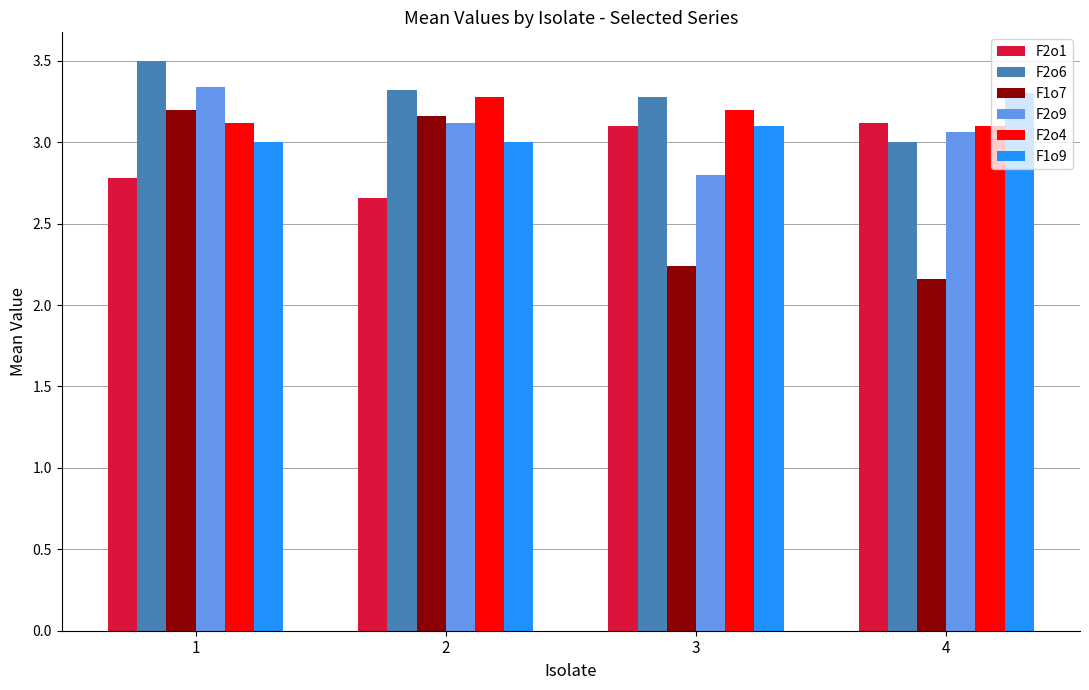

How many bars are there in total?

24